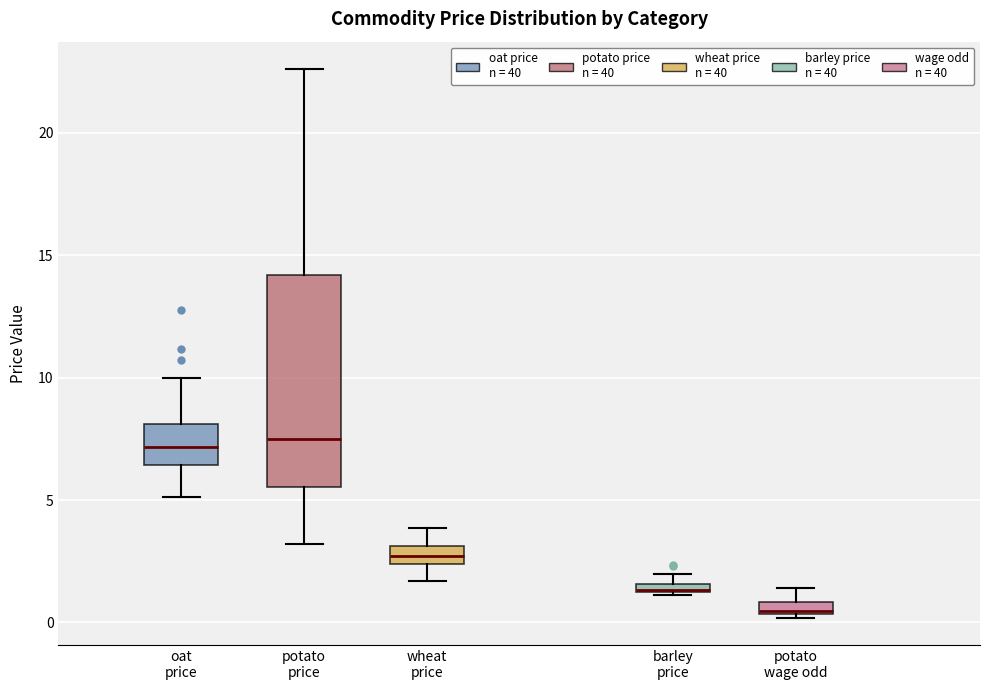

Comparing the boxes themselves (not the whiskers), which one is the tallest?

potato price